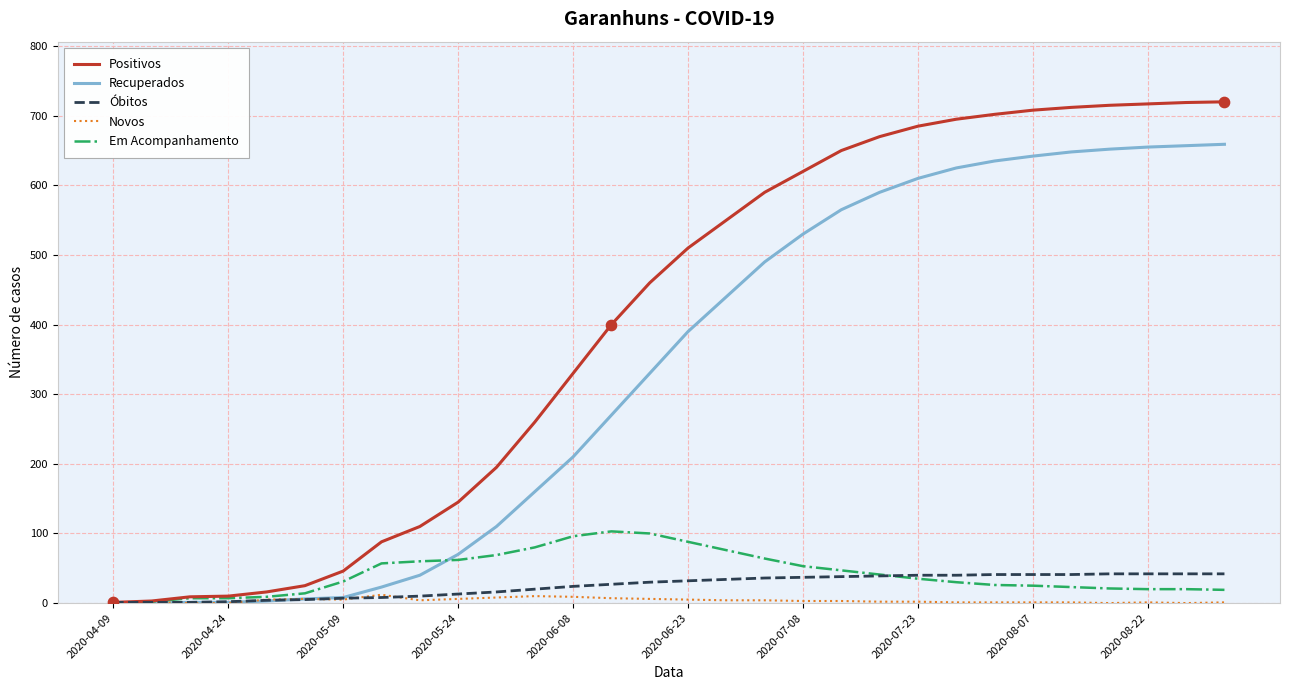

Which series has the largest total across all categories?

Positivos